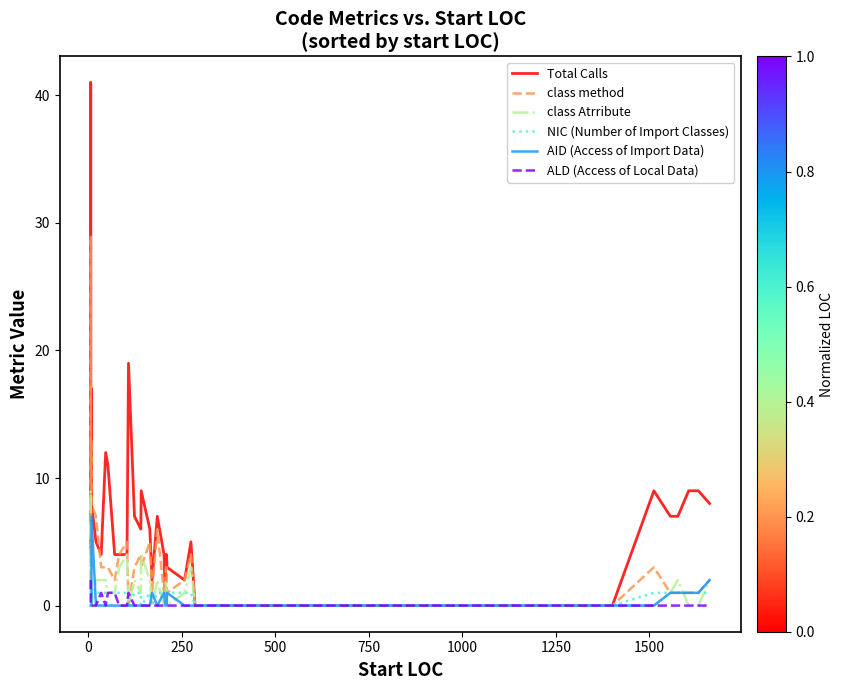

Which series ends up on top after the final intersection of class Atrribute and NIC (Number of Import Classes)?

class Atrribute